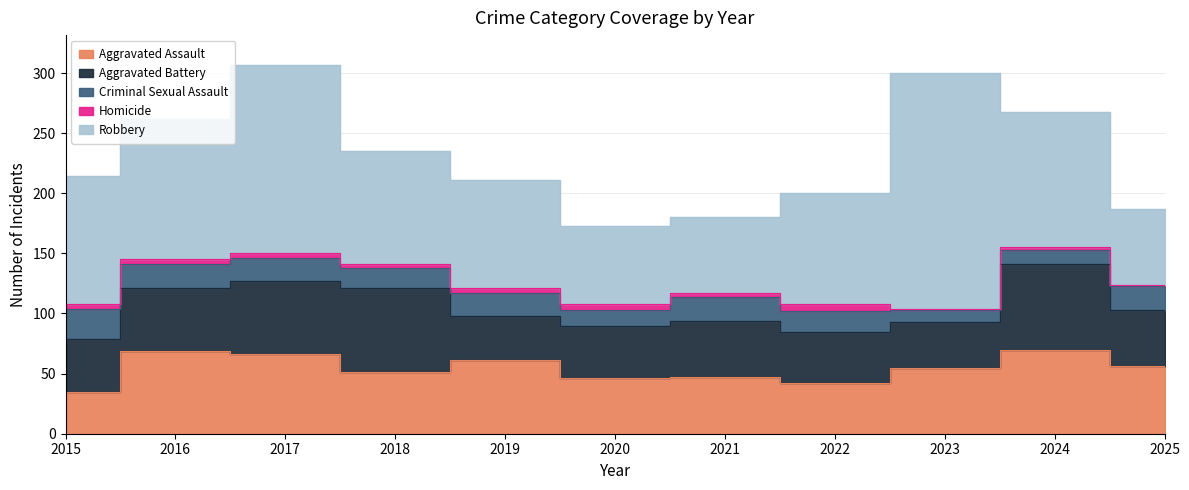

Is it true that Aggravated Assault equals 89 at 2019?

False